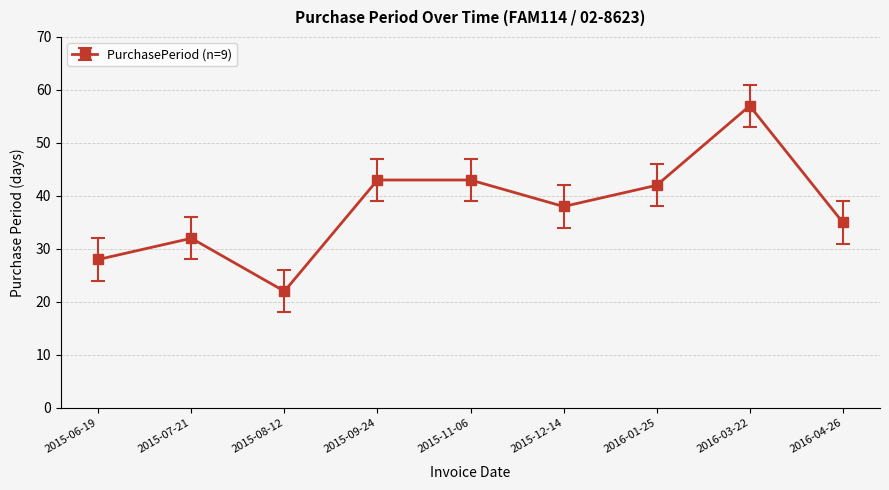

How many values are below 38?

4